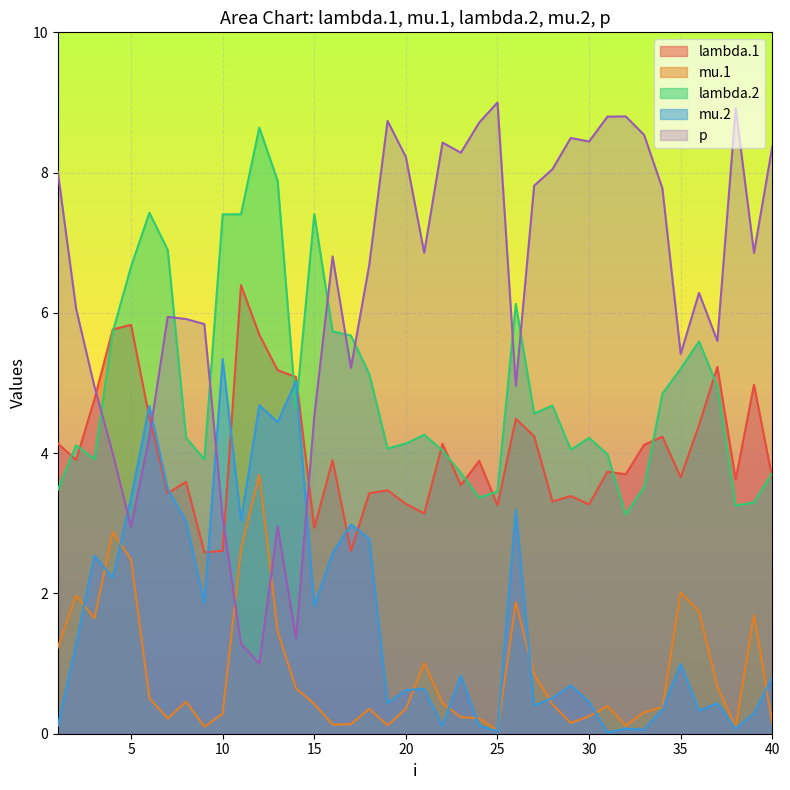

At which category does the chart reach its peak across all series?

25